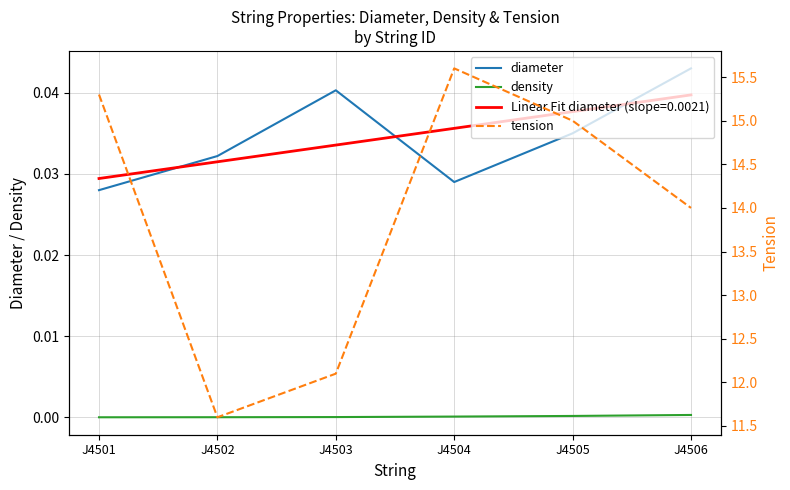

What is the sum of all diameter values?

0.2